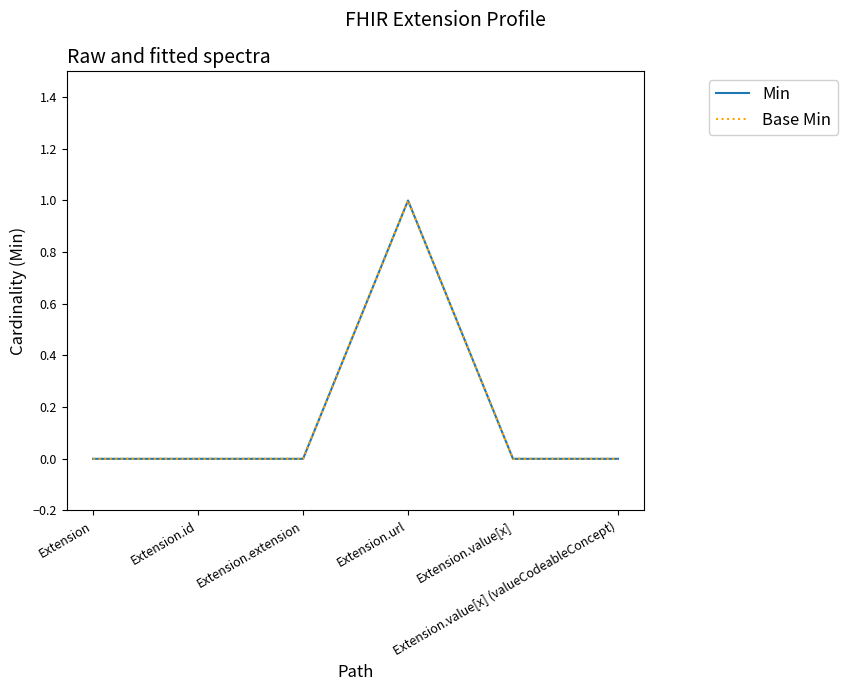

Is this an area chart (filled region under the line)?

No